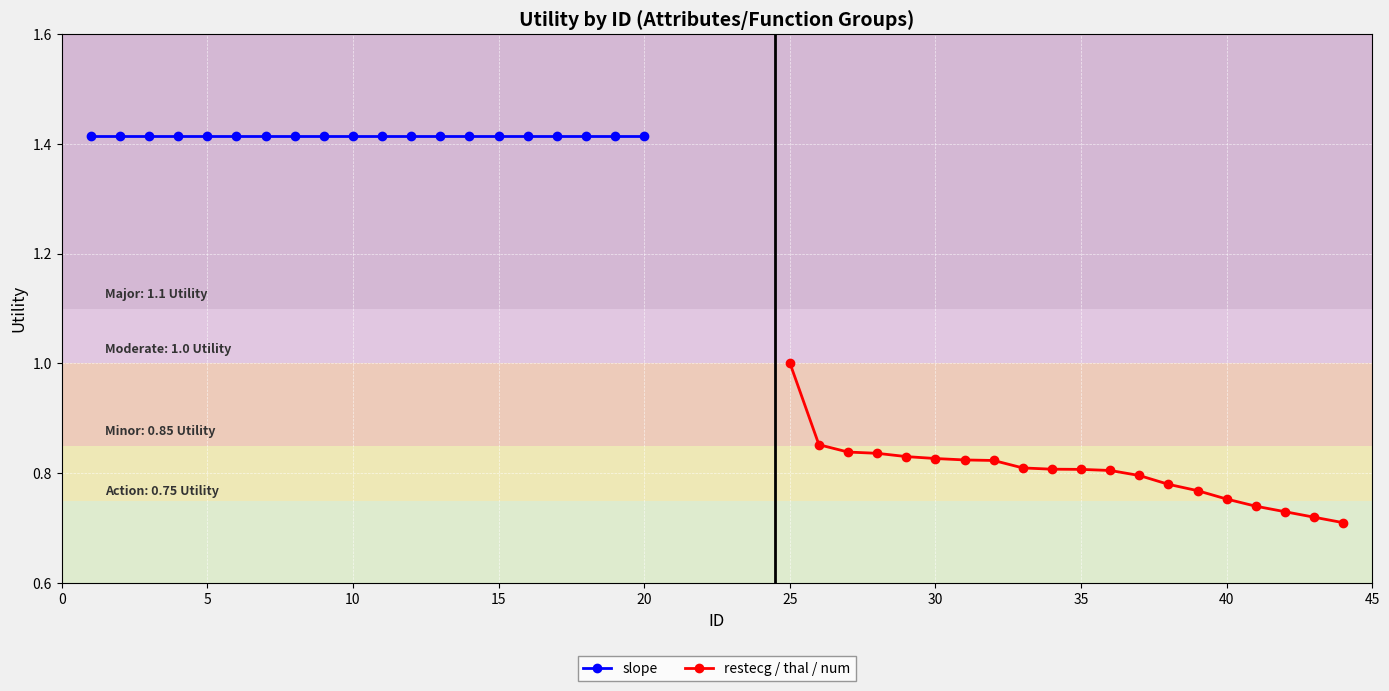

Does the chart display data point markers on the line(s)?

Yes